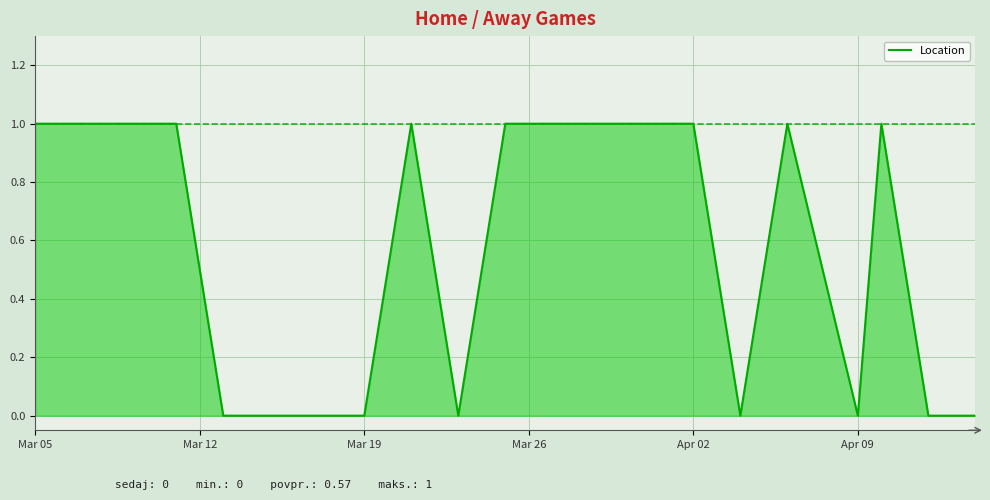

What is the average value?

1